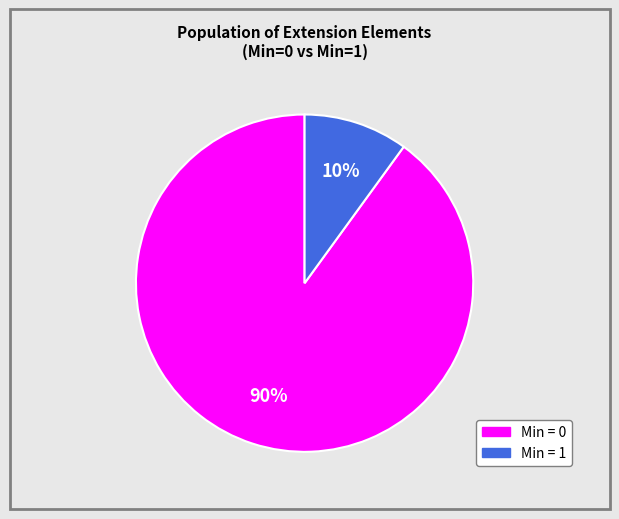

How many slices are in this pie chart?

2